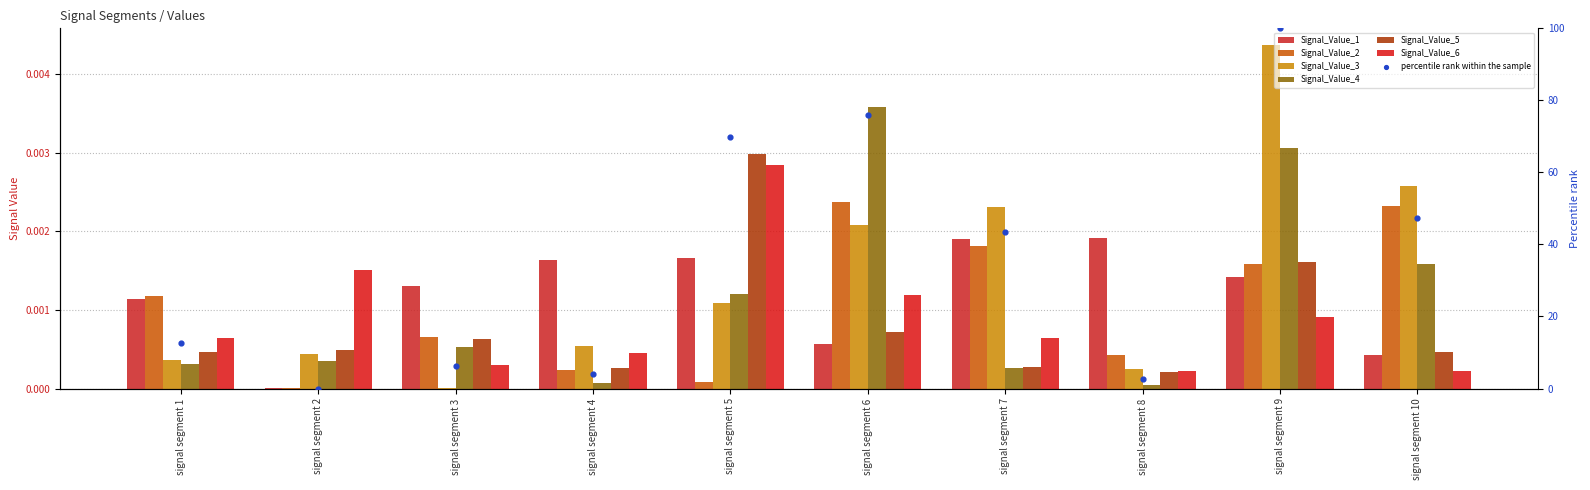

Is the value of Signal_Value_6 at signal segment 2 greater than the value of Signal_Value_3 at signal segment 1?

Yes